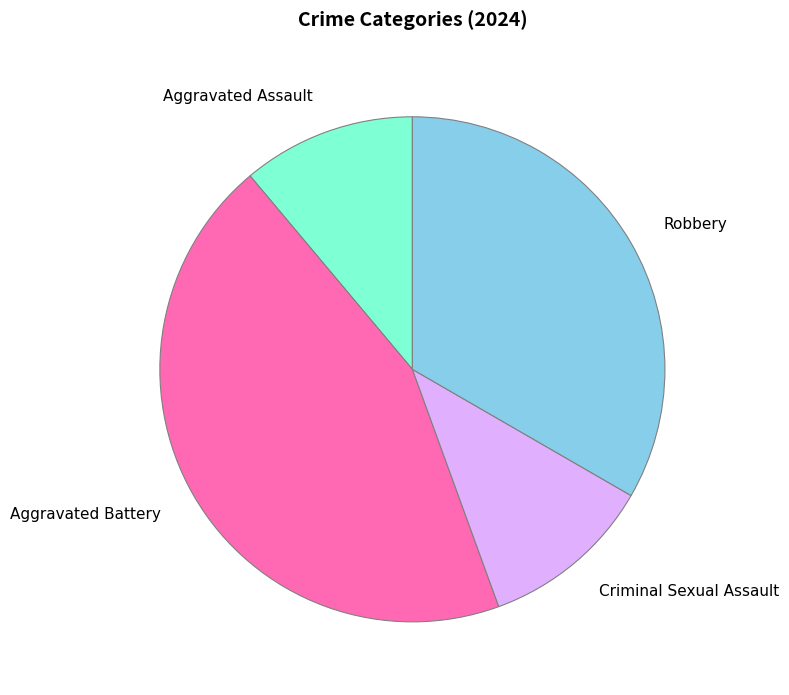

How many segments does this pie chart have?

4